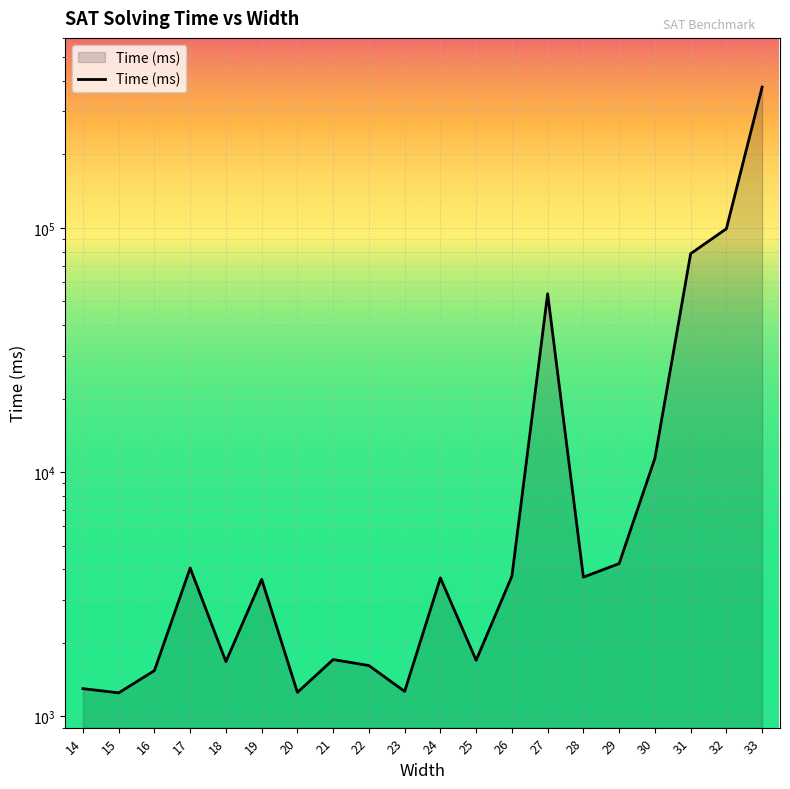

How many interior local peaks (higher than both neighbors) does the data have?

5